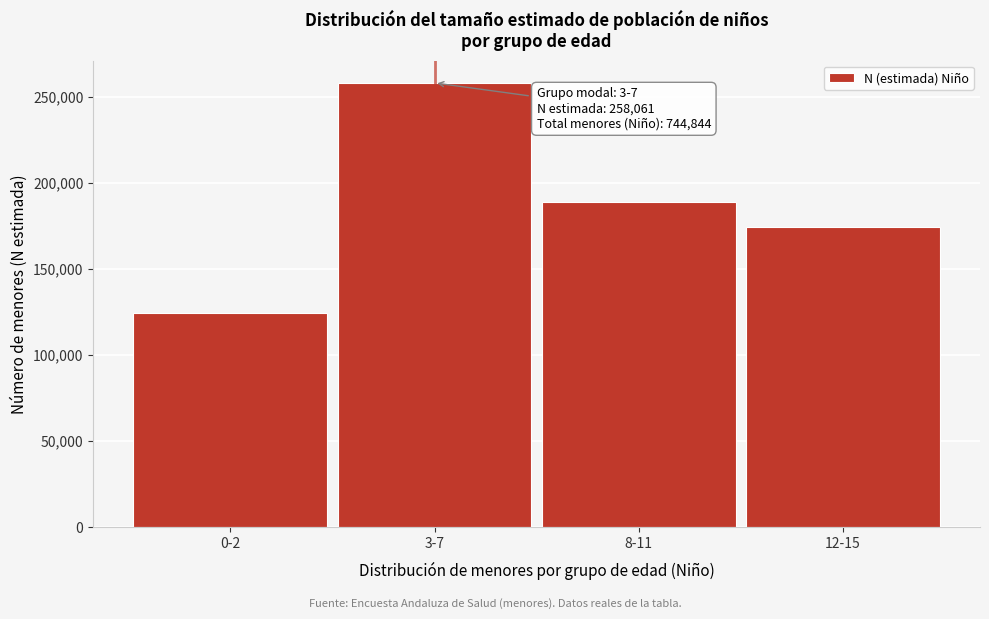

Reading left to right, what are all the values shown in this chart?

124164	258061	188572	174048